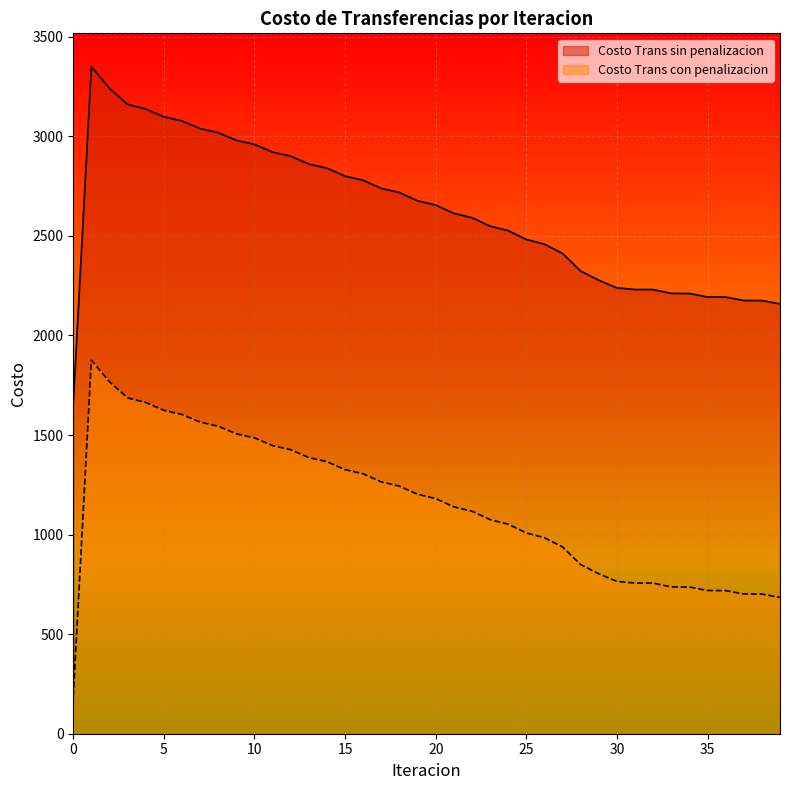

The Costo Trans sin penalizacion series shows 1490.9 at 37. True or false?

False